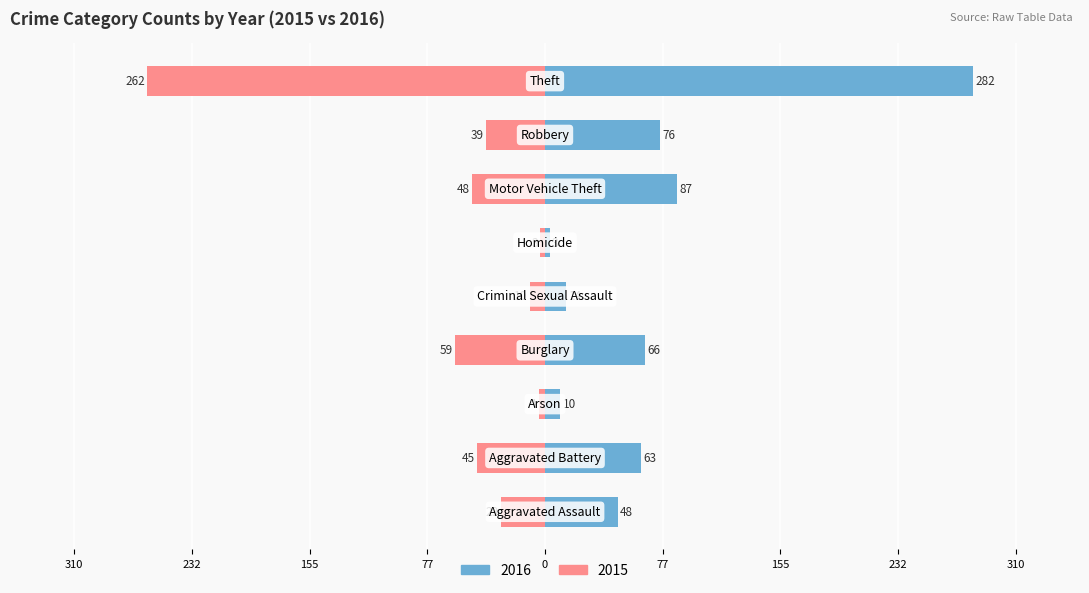

What is the label of the 5th bar from the right?

Criminal Sexual Assault